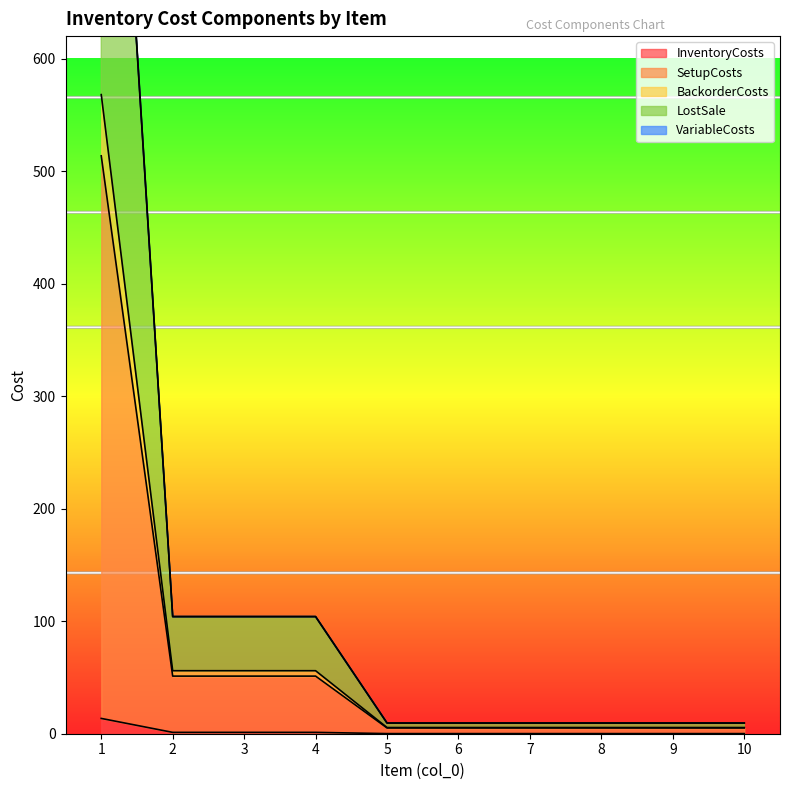

What are all the series names shown in the legend?

InventoryCosts, SetupCosts, BackorderCosts, LostSale, VariableCosts